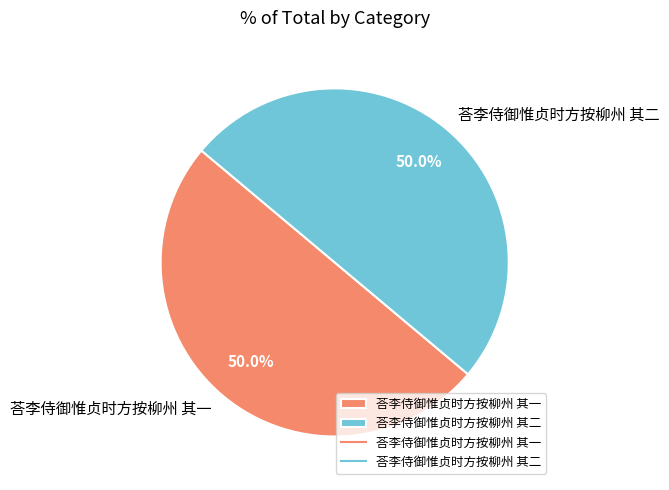

Approximately how many times larger is the value at 荅李侍御惟贞时方按柳州 其二 compared to 荅李侍御惟贞时方按柳州 其一?

1.0